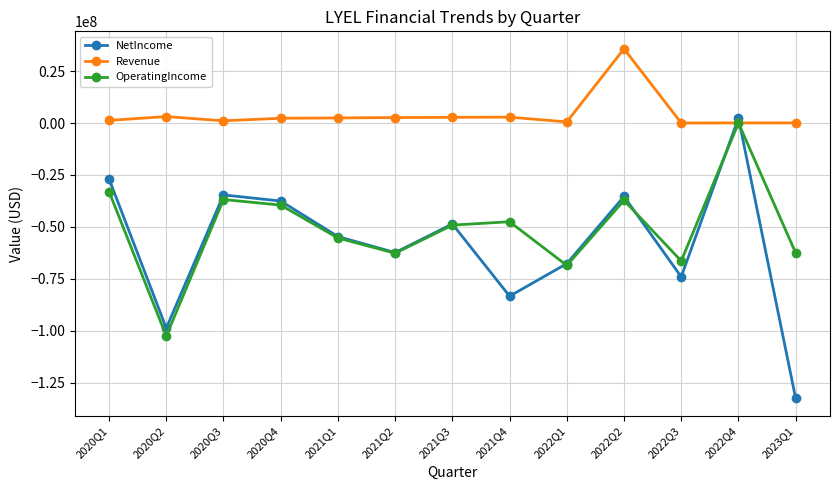

What is the sum of all OperatingIncome values?

-661551397